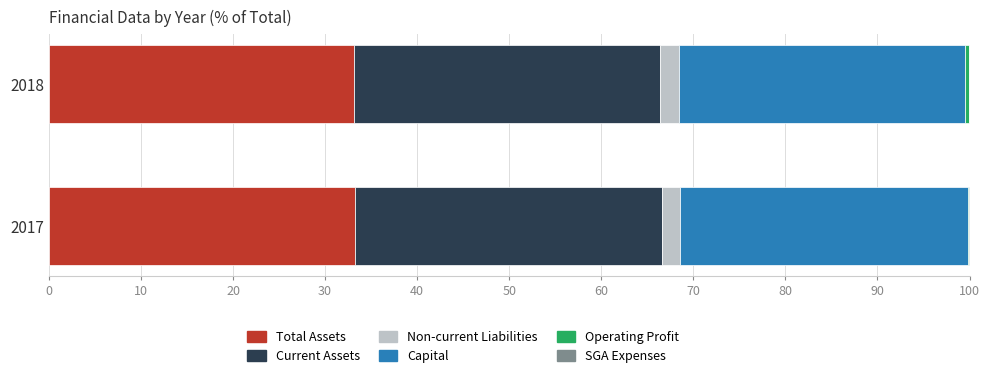

The value of Total Assets at 2018 is 45.0. True or false?

False